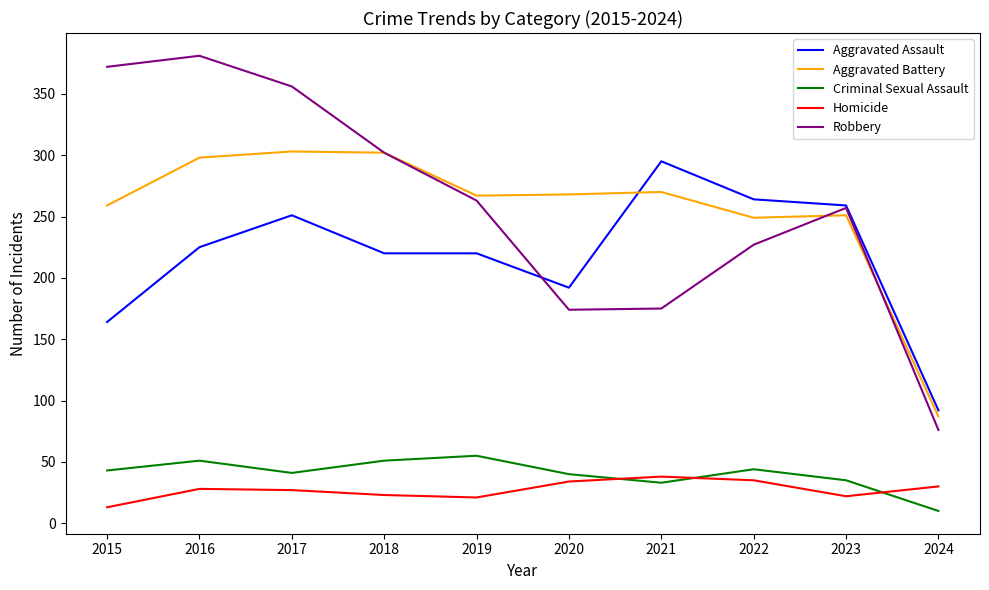

What is the maximum value shown in the chart?

381